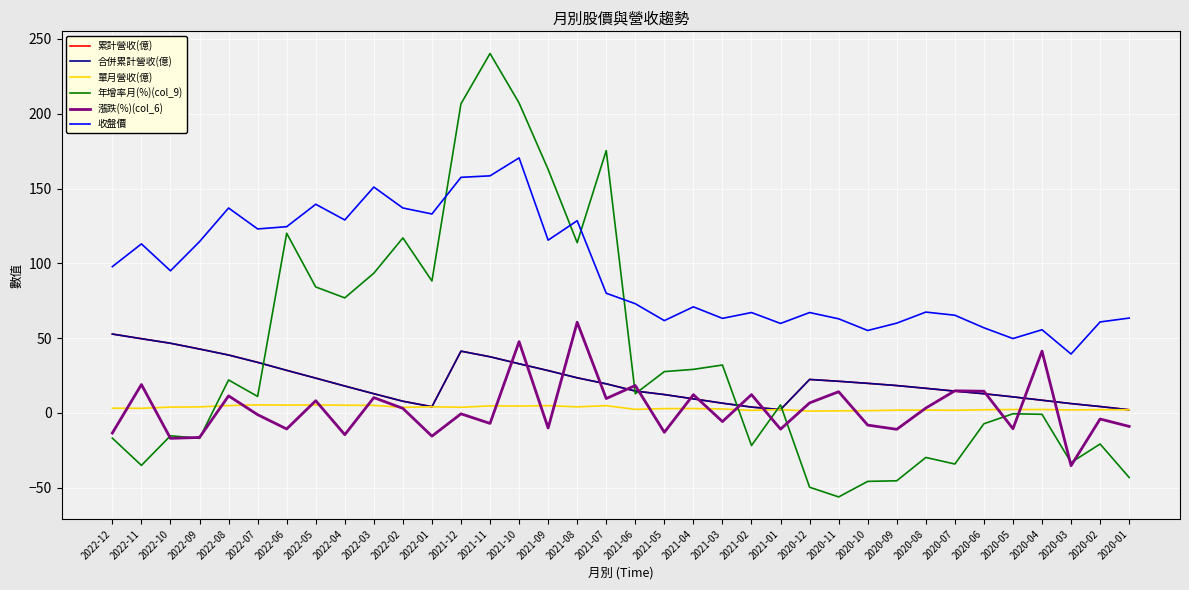

Does the chart display data point markers on the line(s)?

No